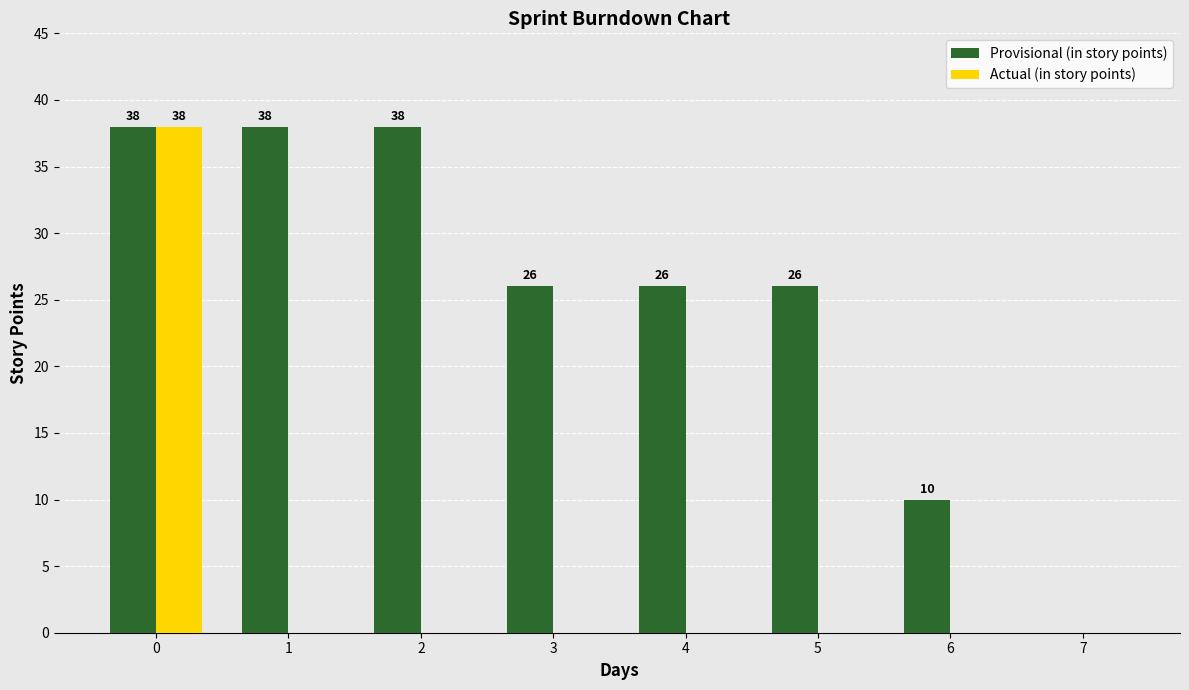

How many data points does each series have?

8